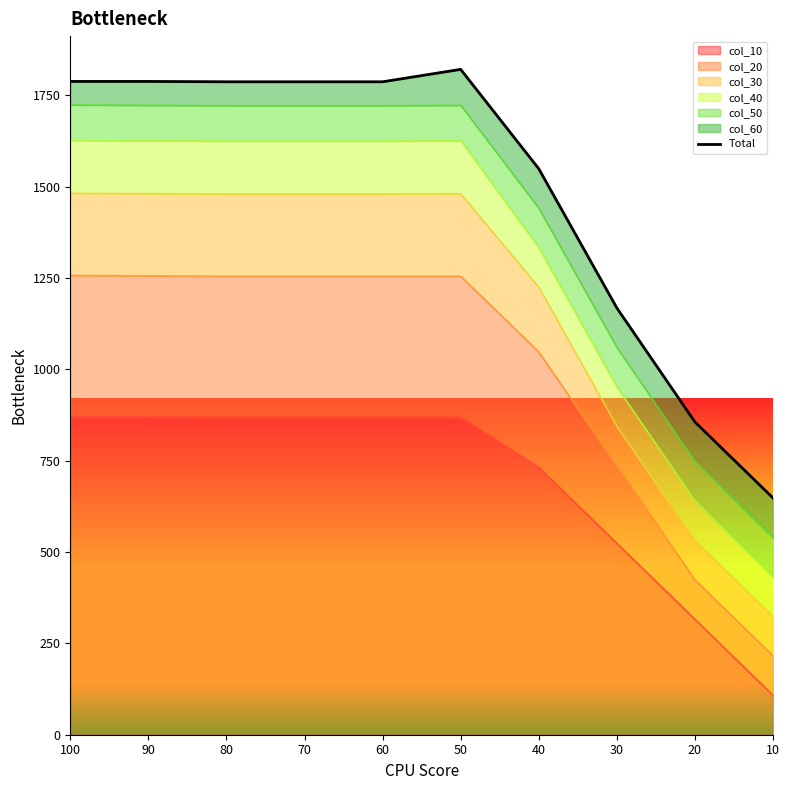

True or false: there are more than 0 points higher than both neighbors.

True